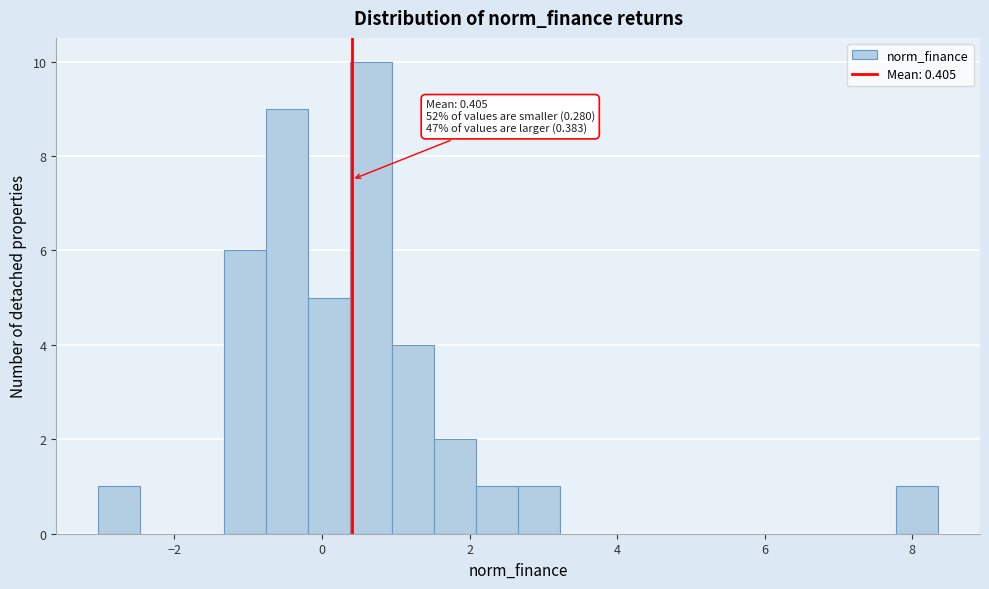

Read against the x-axis, roughly where is the centre of the tallest bar?

0.6